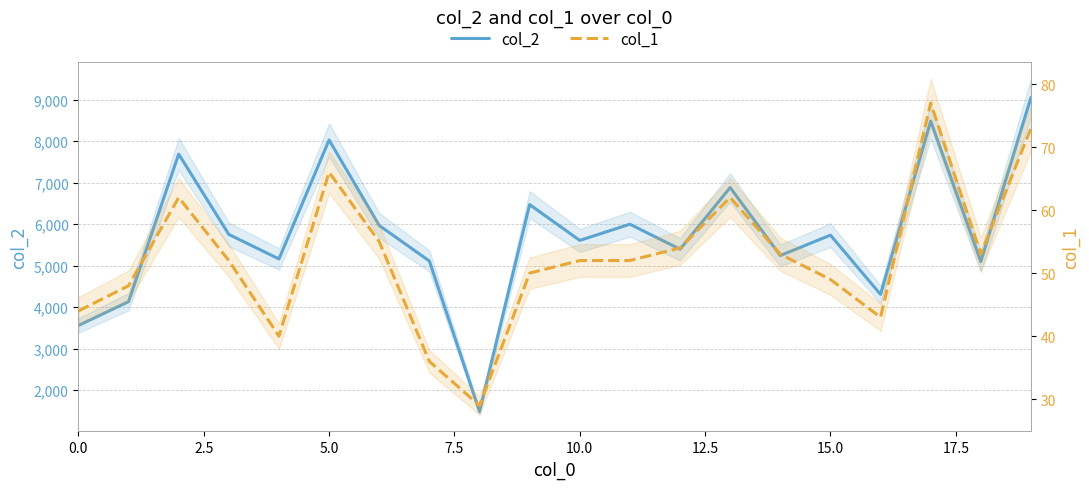

What is the sum of all col_2 values?

115194